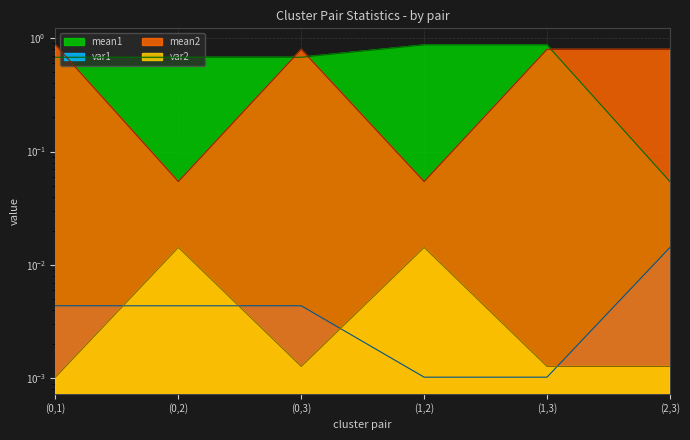

At which label is var1 closest to 0?

(1,2)